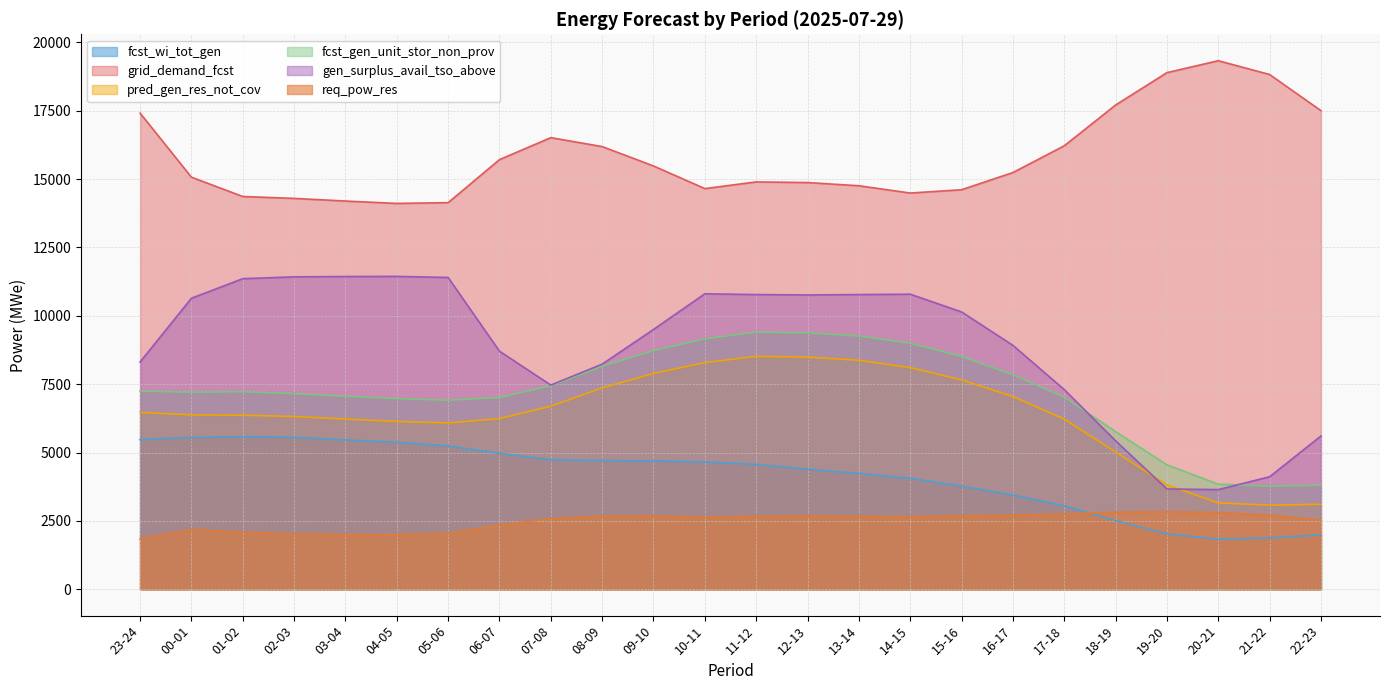

Reading right to left, list all the values displayed in this chart.

fcst_wi_tot_gen: 1991	1879	1826	2027	2508	3052	3444	3772	4054	4238	4389	4565	4655	4691	4709	4734	4971	5240	5376	5462	5552	5581	5548	5478
grid_demand_fcst: 17505	18827	19332	18896	17711	16220	15241	14612	14492	14758	14875	14899	14654	15482	16191	16518	15714	14140	14112	14199	14296	14365	15072	17415
pred_gen_res_not_cov: 3107	3074	3157	3817	5018	6223	7048	7657	8107	8373	8491	8518	8289	7892	7365	6692	6242	6081	6138	6225	6318	6365	6376	6473
fcst_gen_unit_stor_non_prov: 3801	3771	3844	4549	5765	7024	7847	8519	8998	9263	9381	9404	9159	8726	8156	7442	7012	6915	6972	7058	7156	7224	7208	7246
gen_surplus_avail_tso_above: 5605	4114	3643	3667	5429	7301	8920	10143	10792	10778	10764	10778	10806	9502	8233	7467	8706	11403	11443	11438	11426	11359	10643	8313
req_pow_res: 2524	2709	2802	2833	2815	2748	2712	2686	2651	2665	2679	2665	2637	2679	2670	2582	2349	2040	2000	2005	2017	2084	2182	1841